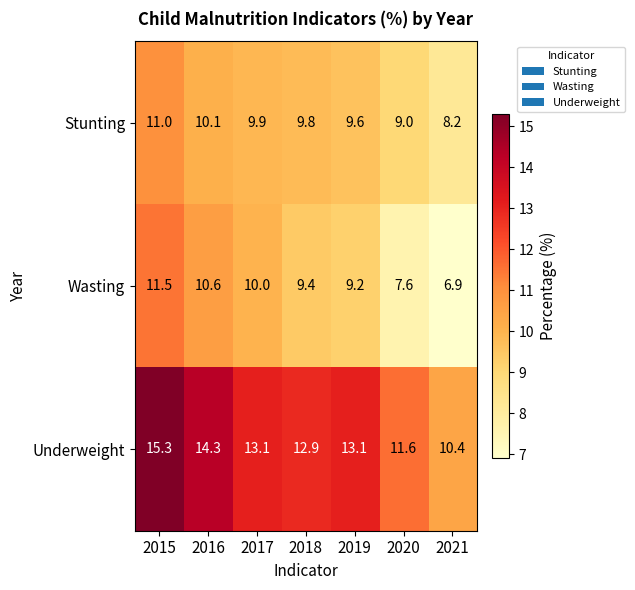

Rank the series at 2021 from highest to lowest value.

Underweight, Stunting, Wasting